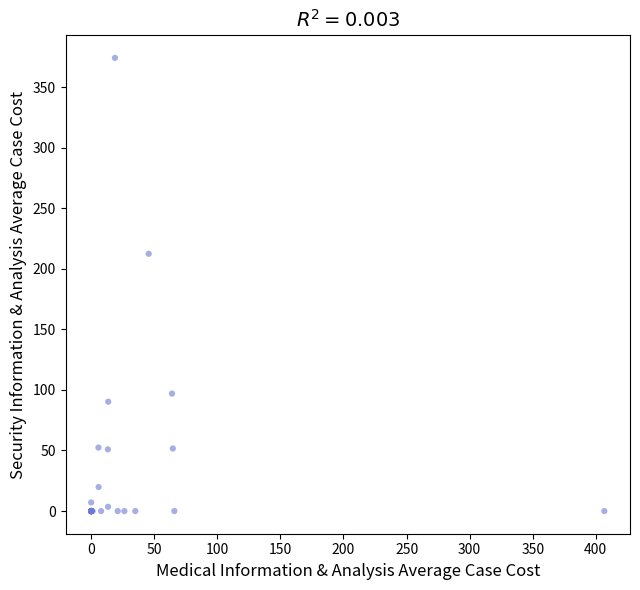

What Y value in the scatter plot is closest to 187?

212.4